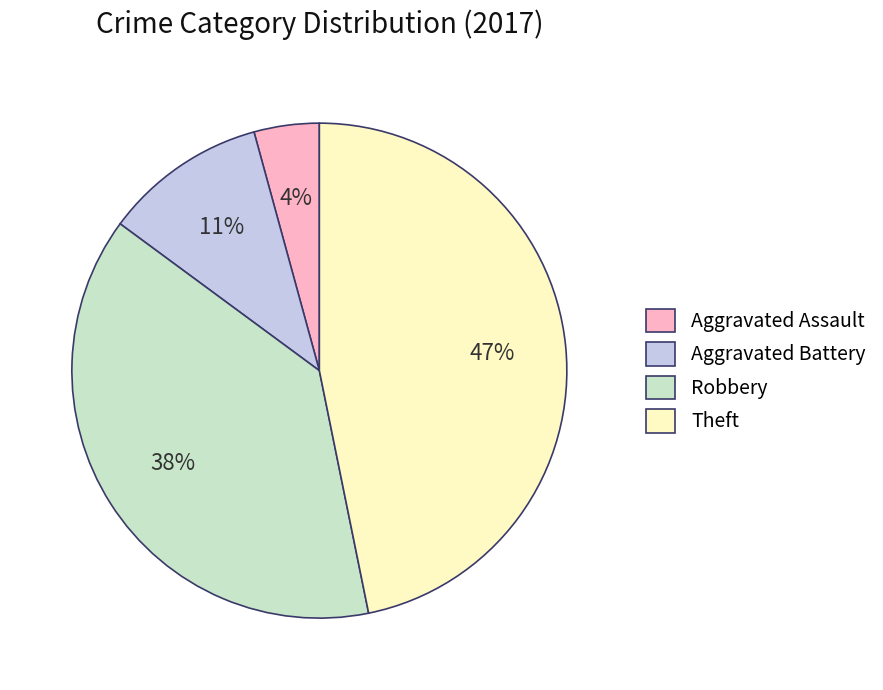

True or false: Robbery accounts for 48% of the total.

False